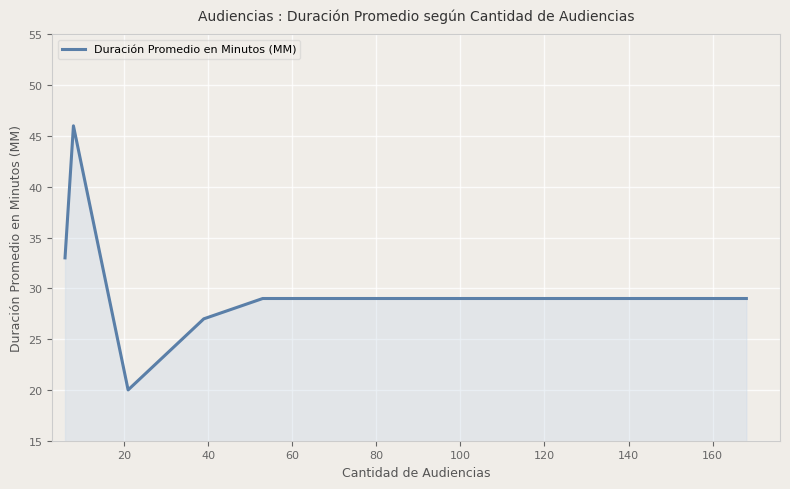

What is the sum of all values?

184